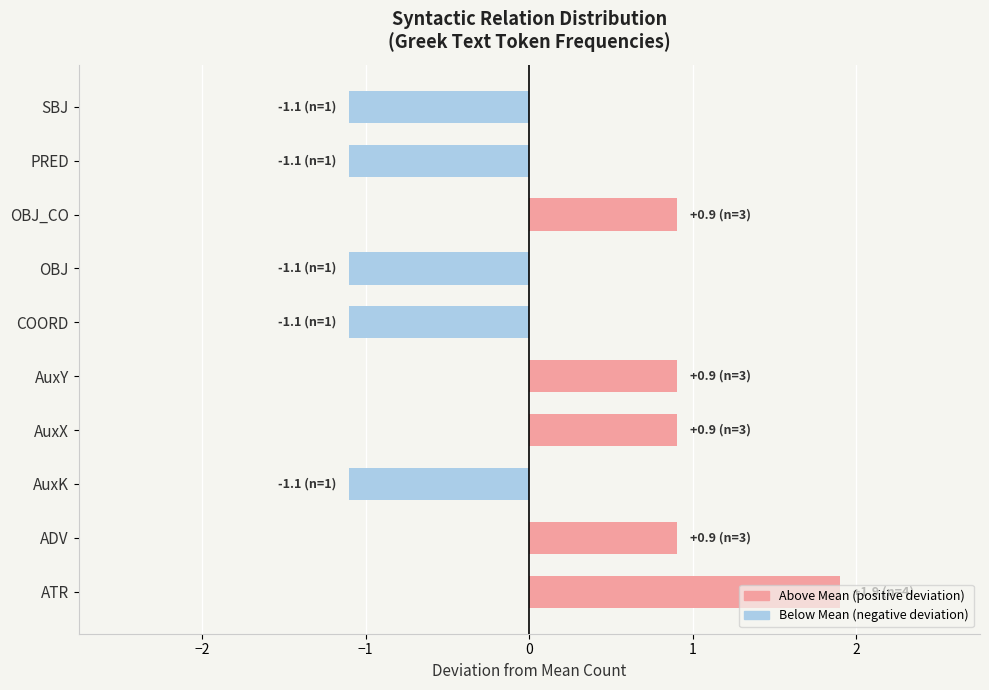

What is the difference between the maximum and minimum values?

3.0